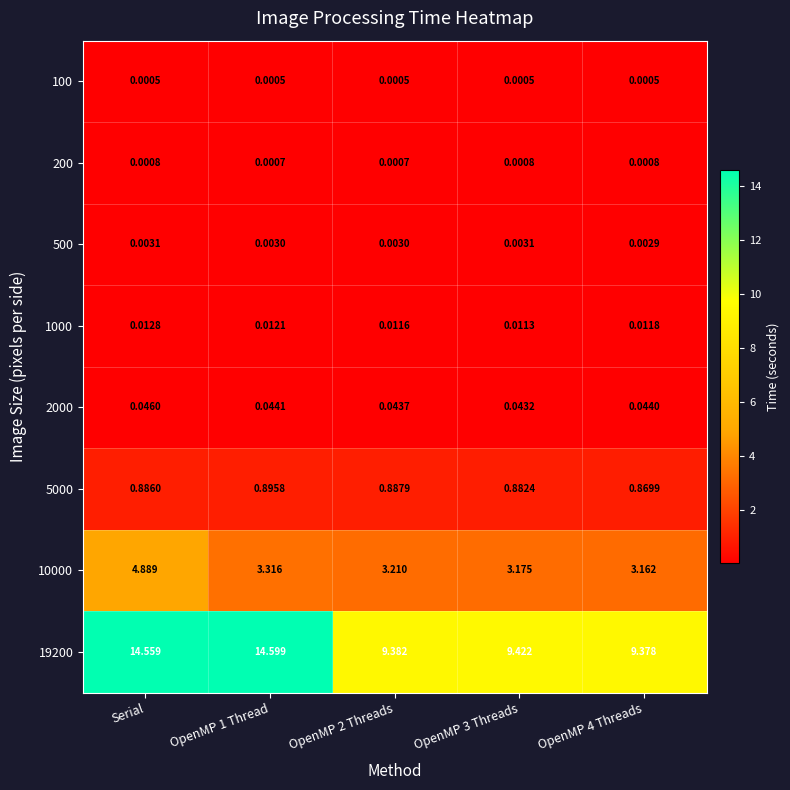

At which category is the sum across all series the highest?

Serial